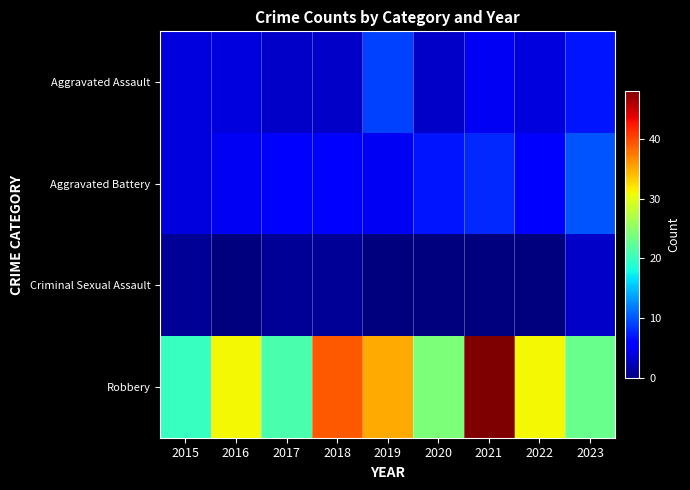

Which series changed the most between 2016 and 2022?

Aggravated Battery